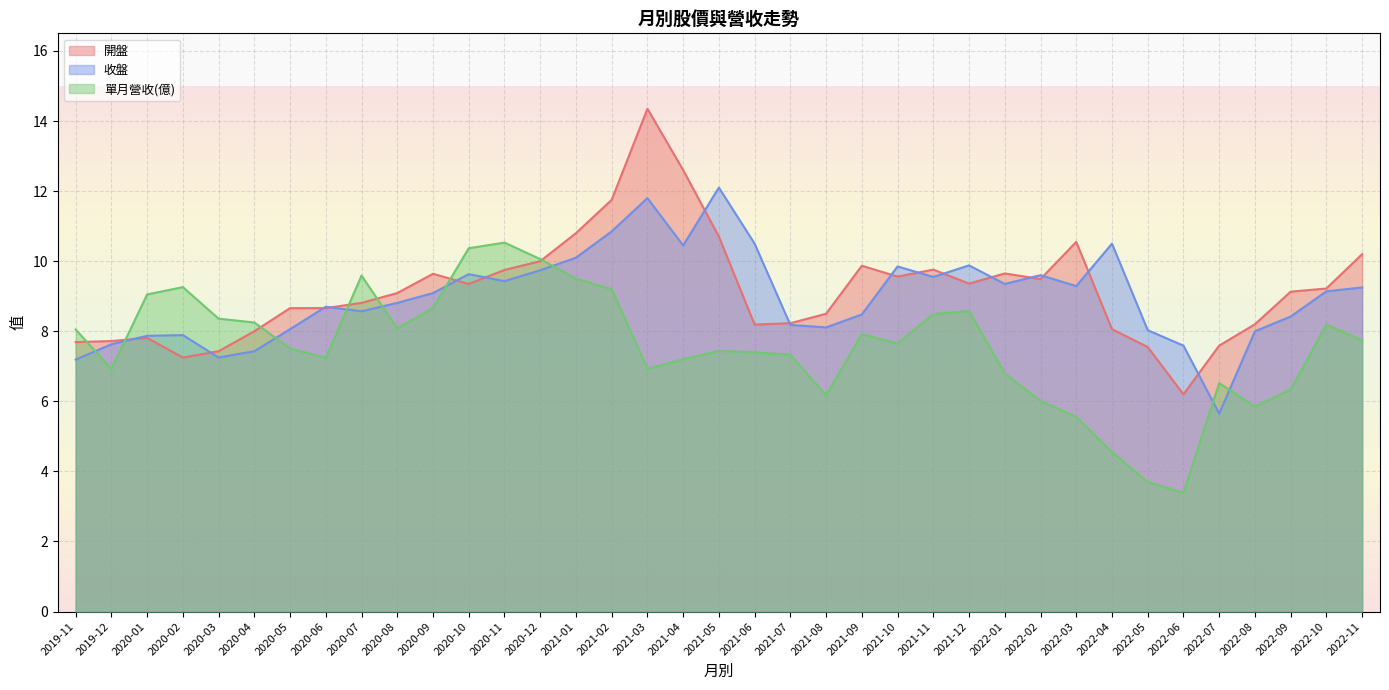

Which category has the lowest value in the 收盤 series?

2022-07